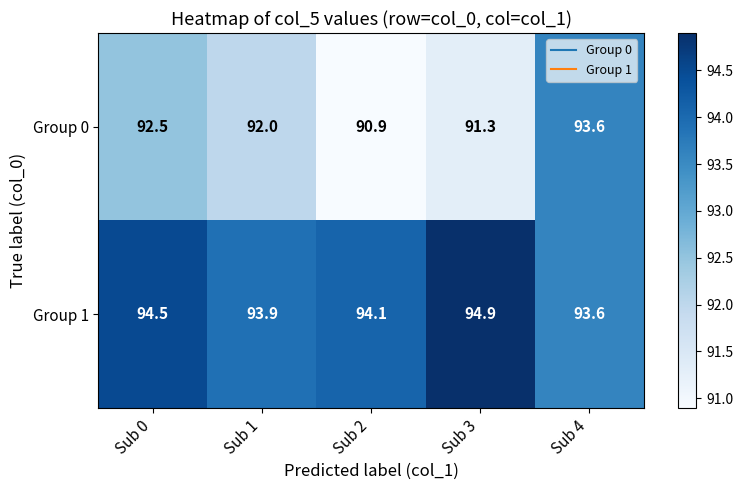

Which series has the widest spread of values?

Group 0